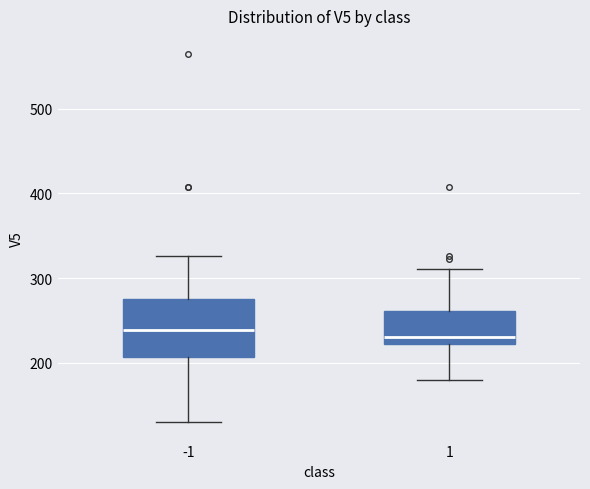

Comparing the boxes themselves (not the whiskers), which one is the tallest?

-1